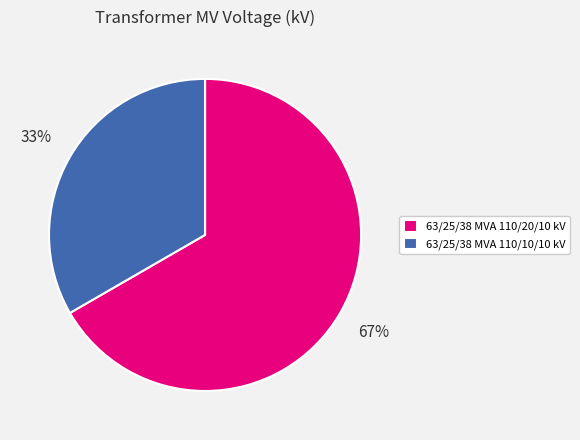

Does any single category account for the majority?

Yes